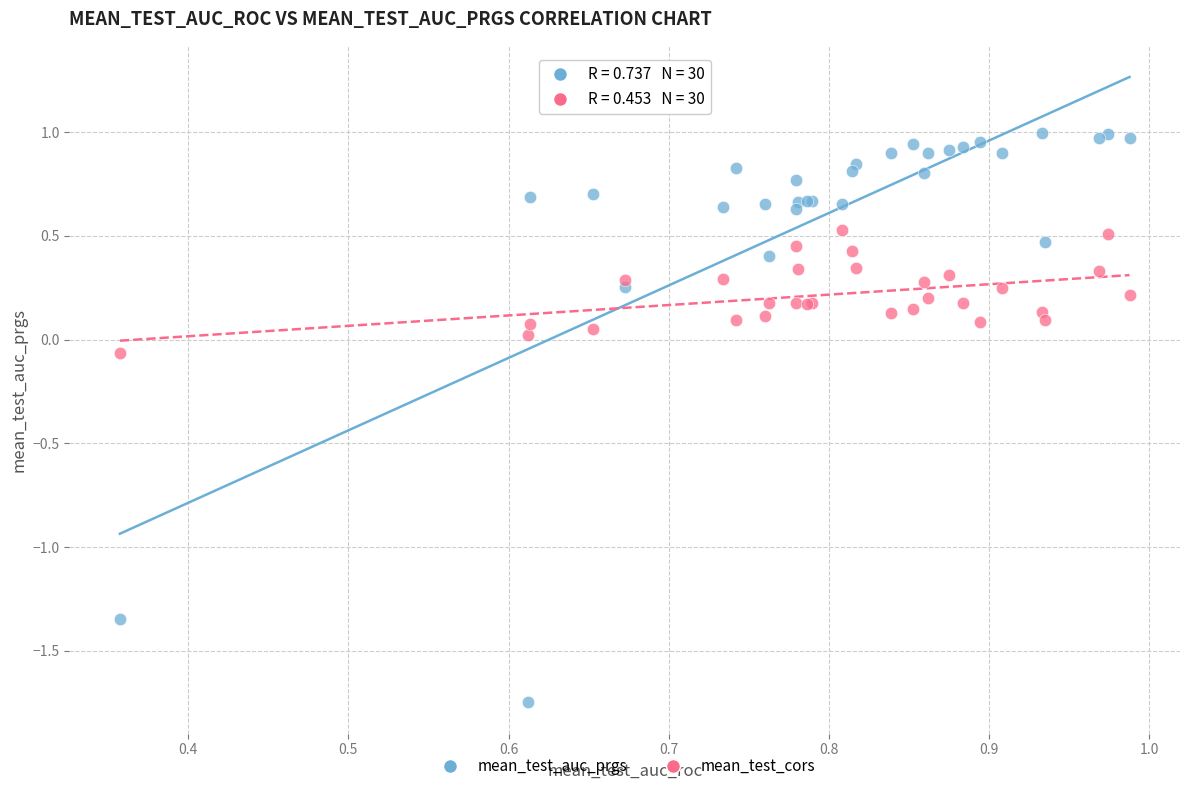

Which series has the largest Y range (max minus min)?

mean_test_auc_prgs